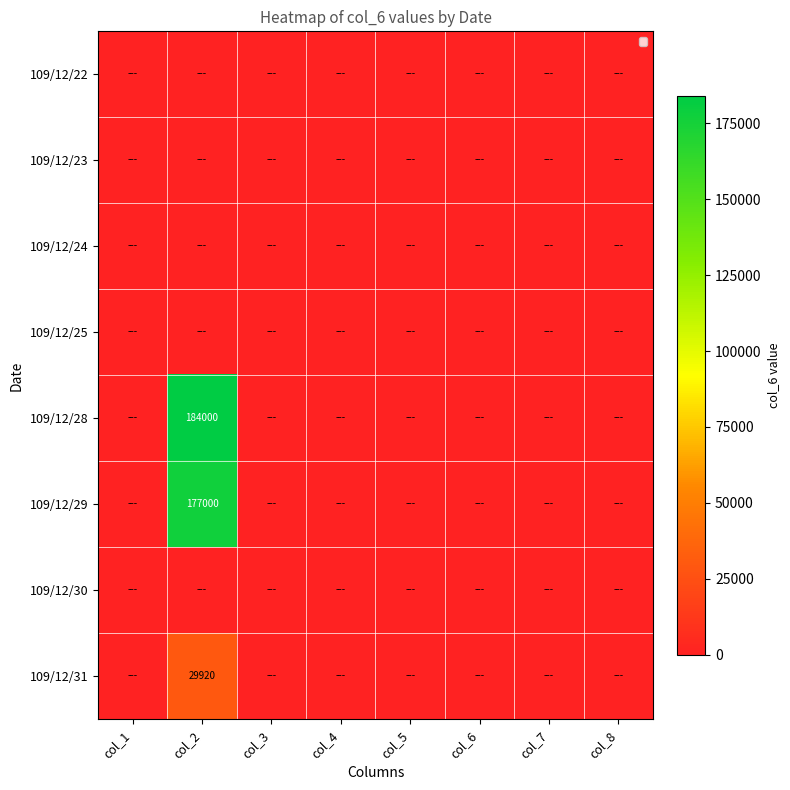

How many series are shown in this chart?

8